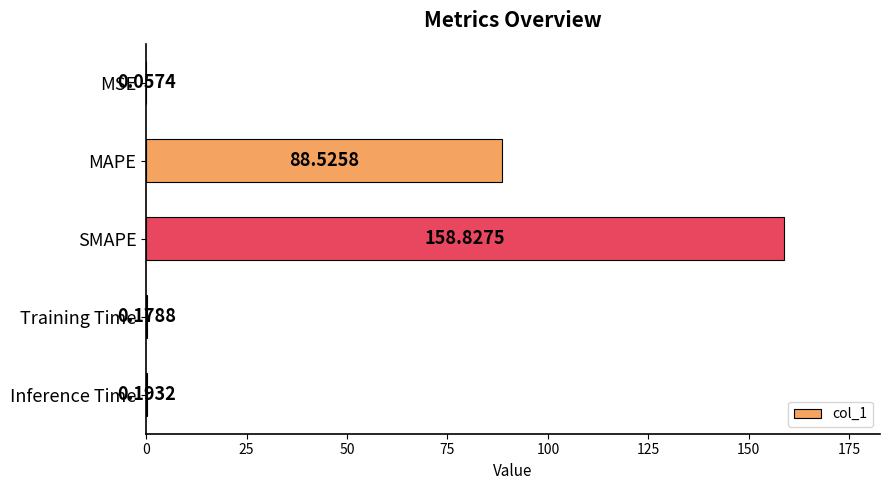

What is the sum of all values?

247.8